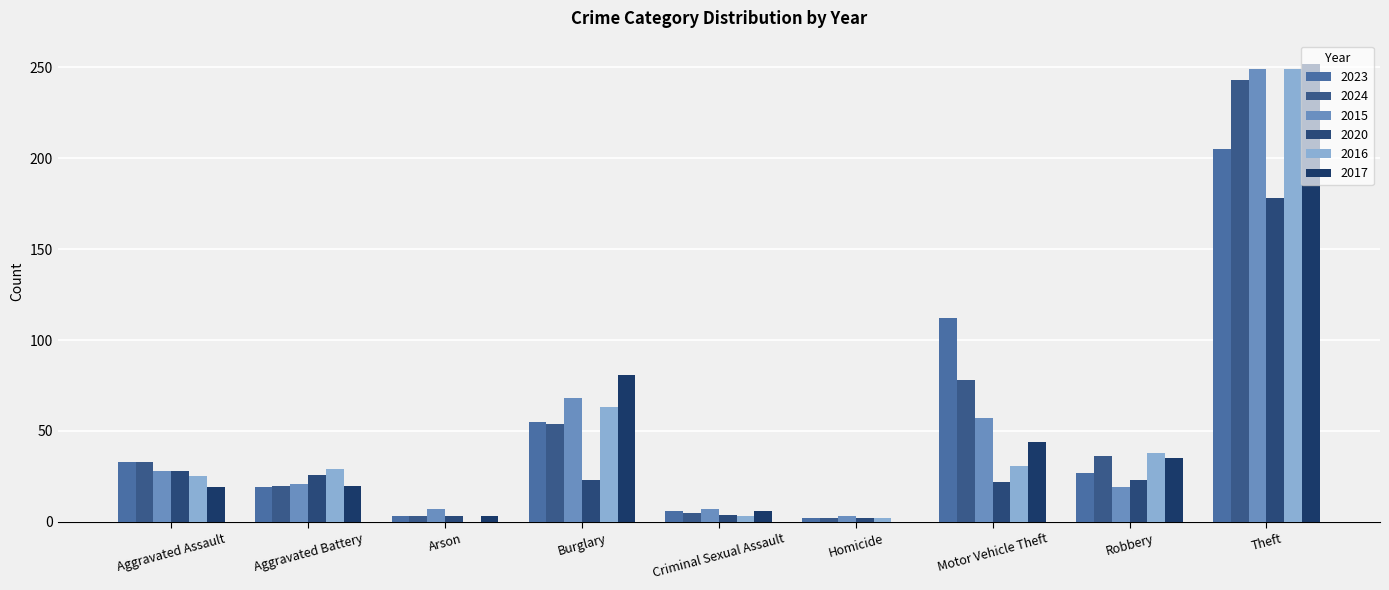

How many groups of bars are there?

9